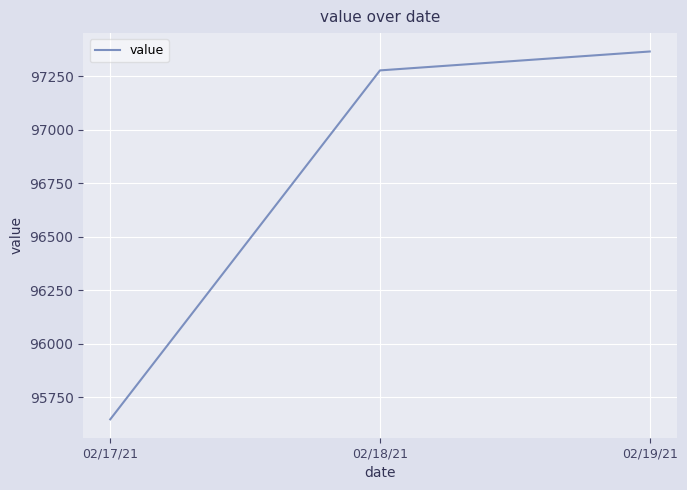

At which category does the chart reach its minimum across all series?

02/17/21